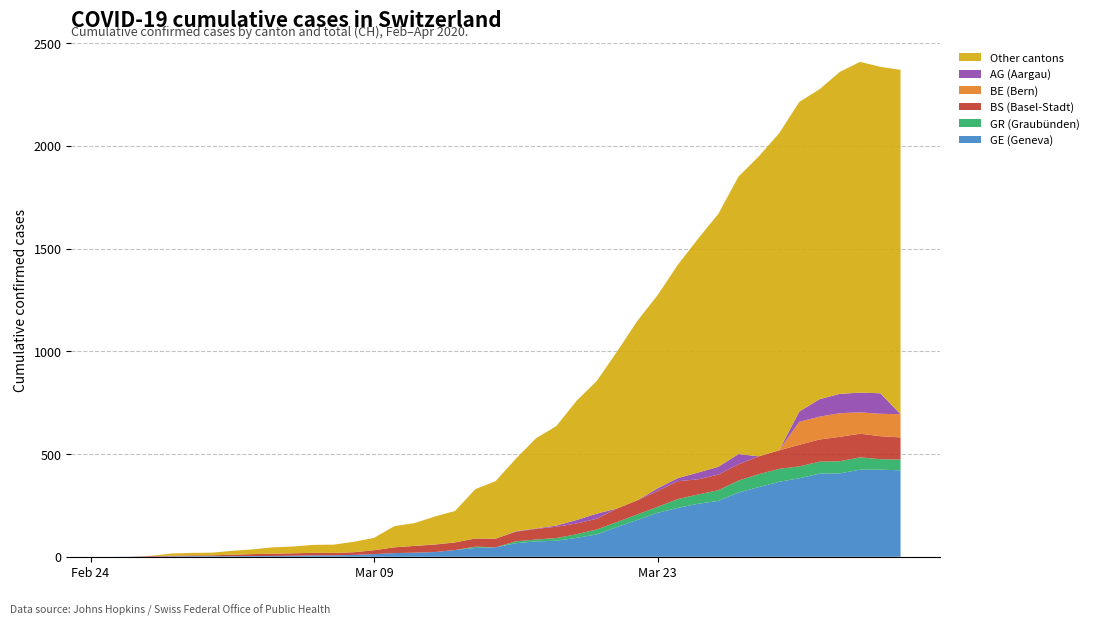

Reading left to right, list all the values displayed in this chart.

GE: 0=0	1=1	2=1	3=2	4=3	5=3	6=3	7=4	8=4	9=5	10=7	11=7	12=9	13=13	14=18	15=20	16=23	17=33	18=43	19=46	20=66	21=75	22=78	23=92	24=109	25=145	26=179	27=214	28=238	29=258	30=272	31=313	32=339	33=365	34=382	35=405	36=406	37=424	38=424	39=421
BS: 0=0	1=0	2=3	3=3	4=4	5=4	6=7	7=9	8=11	9=12	10=12	11=12	12=13	13=19	14=28	15=33	16=36	17=37	18=40	19=42	20=47	21=52	22=55	23=52	24=52	25=66	26=69	27=77	28=87	29=74	30=76	31=79	32=87	33=90	34=105	35=108	36=119	37=115	38=112	39=108
GR: 0=0	1=0	2=0	3=0	4=0	5=0	6=0	7=0	8=0	9=0	10=0	11=0	12=0	13=0	14=0	15=0	16=0	17=0	18=6	19=0	20=9	21=9	22=13	23=18	24=24	25=24	26=27	27=29	28=43	29=45	30=52	31=58	32=63	33=63	34=58	35=58	36=59	37=60	38=51	39=52
BE: 0=0	1=0	2=0	3=0	4=0	5=0	6=0	7=0	8=0	9=0	10=0	11=0	12=0	13=0	14=0	15=0	16=0	17=0	18=0	19=0	20=0	21=0	22=0	23=0	24=0	25=0	26=0	27=0	28=0	29=0	30=0	31=0	32=0	33=0	34=112	35=111	36=115	37=104	38=109	39=113
AG: 0=0	1=0	2=0	3=0	4=0	5=0	6=0	7=0	8=0	9=0	10=0	11=0	12=0	13=0	14=0	15=0	16=1	17=0	18=0	19=0	20=2	21=2	22=6	23=17	24=25	25=0	26=0	27=13	28=15	29=33	30=38	31=50	32=0	33=0	34=50	35=85	36=94	37=96	38=100	39=0
CH: 0=0	1=1	2=5	3=16	4=19	5=20	6=29	7=36	8=46	9=50	10=58	11=59	12=73	13=92	14=149	15=164	16=196	17=223	18=329	19=368	20=477	21=577	22=636	23=759	24=856	25=999	26=1148	27=1273	28=1421	29=1548	30=1669	31=1851	32=1949	33=2061	34=2214	35=2276	36=2360	37=2409	38=2385	39=2370